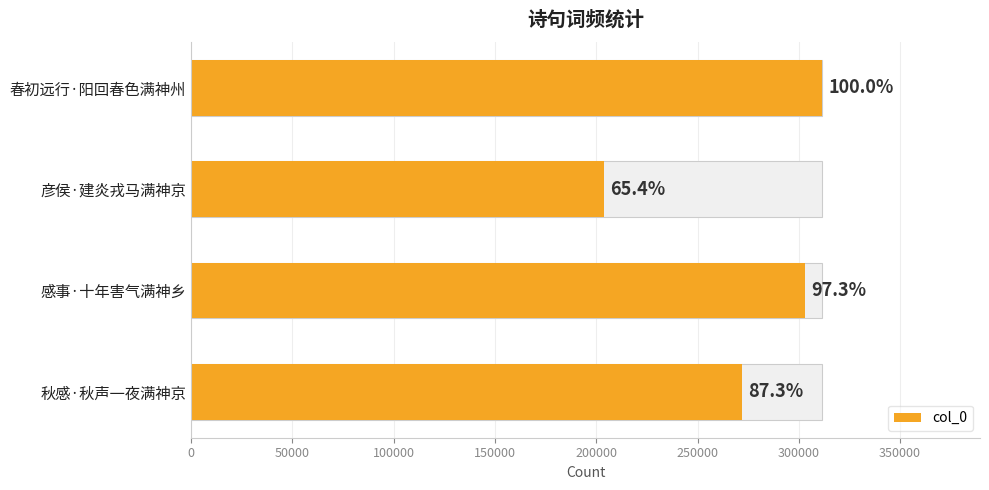

Reading right to left, transcribe all the data shown in this chart.

272006	303013	203906	311578